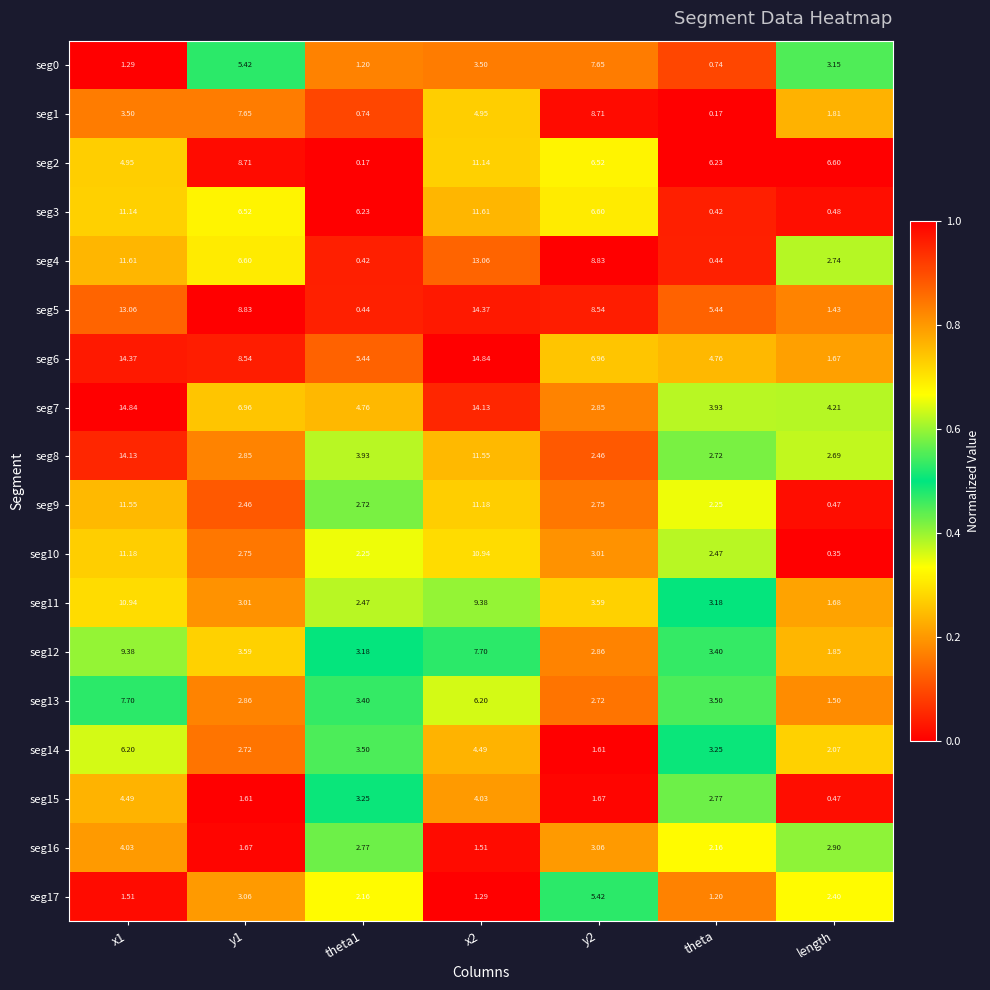

Is the value of seg13 at theta1 greater than the value of seg3 at y2?

No